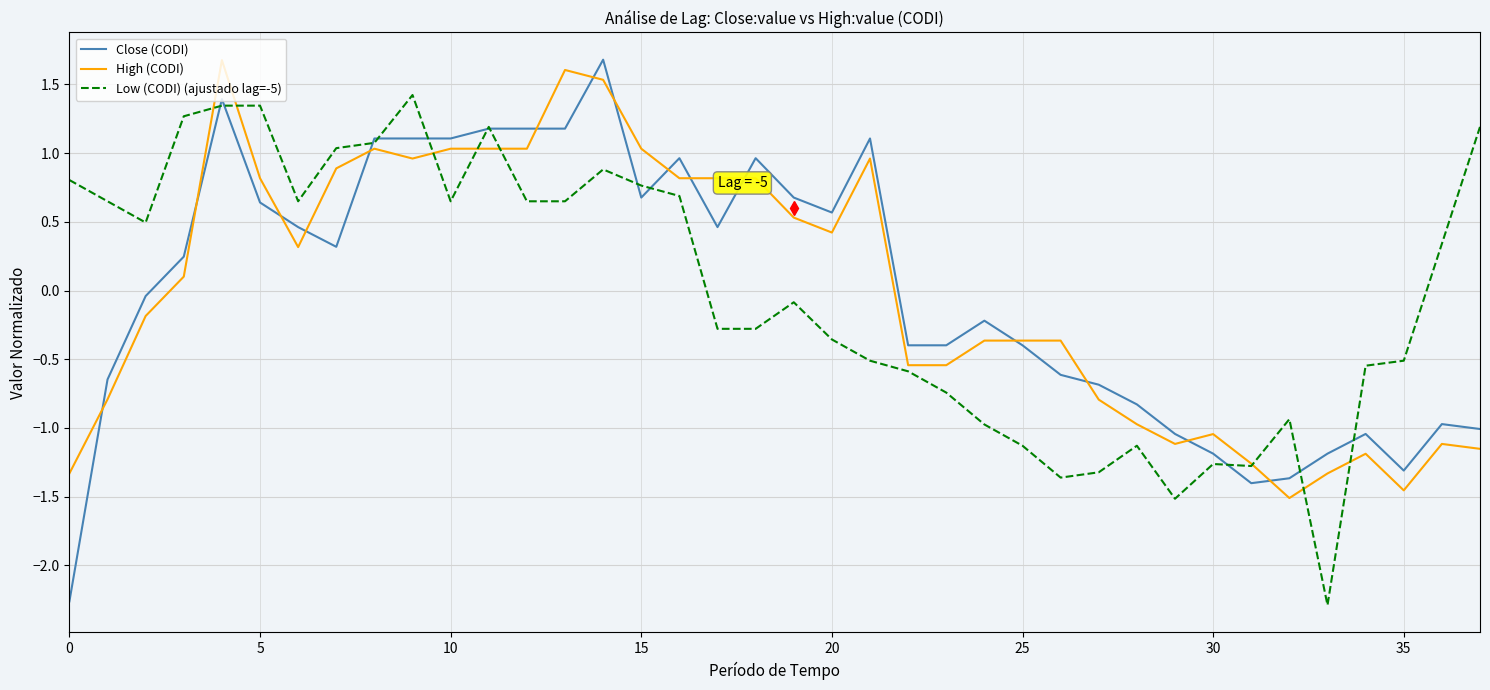

At how many categories does at least one series exceed 0?

24